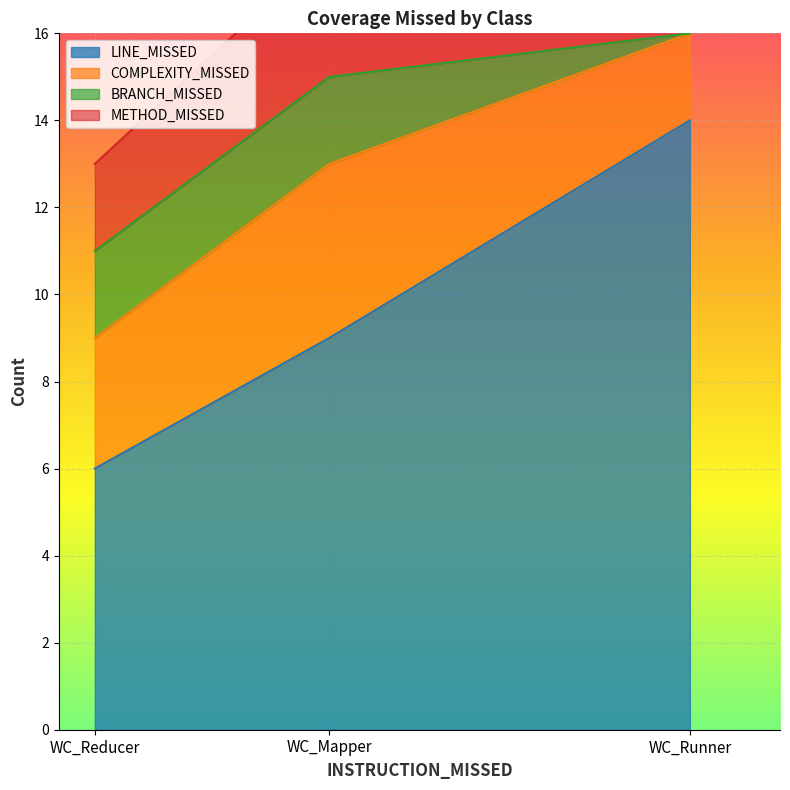

List the labels in order of METHOD_MISSED value, largest first.

WC_Mapper, WC_Reducer, WC_Runner